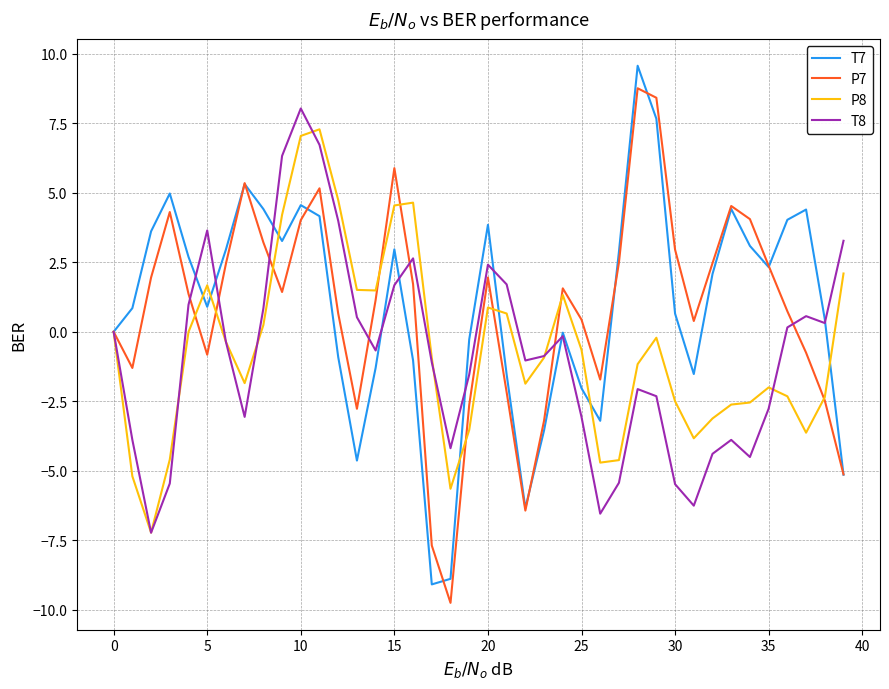

What is the lowest value of the P8 series?

-7.2